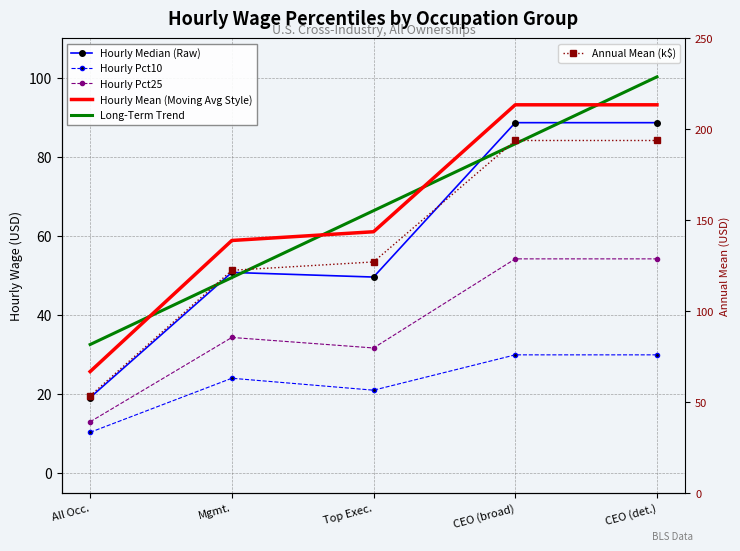

Reading right to left, list all the values displayed in this chart.

Hourly Median (Raw): 88.7	88.7	49.6	50.8	19.1
Hourly Pct10: 29.9	29.9	21.0	24.0	10.3
Hourly Pct25: 54.2	54.2	31.7	34.4	13.0
Hourly Mean (Moving Avg Style): 93.2	93.2	61.1	58.9	25.7
Long-Term Trend: 100.3	83.3	66.4	49.5	32.6
Annual Mean (k$): 193.8	193.8	127.1	122.5	53.5